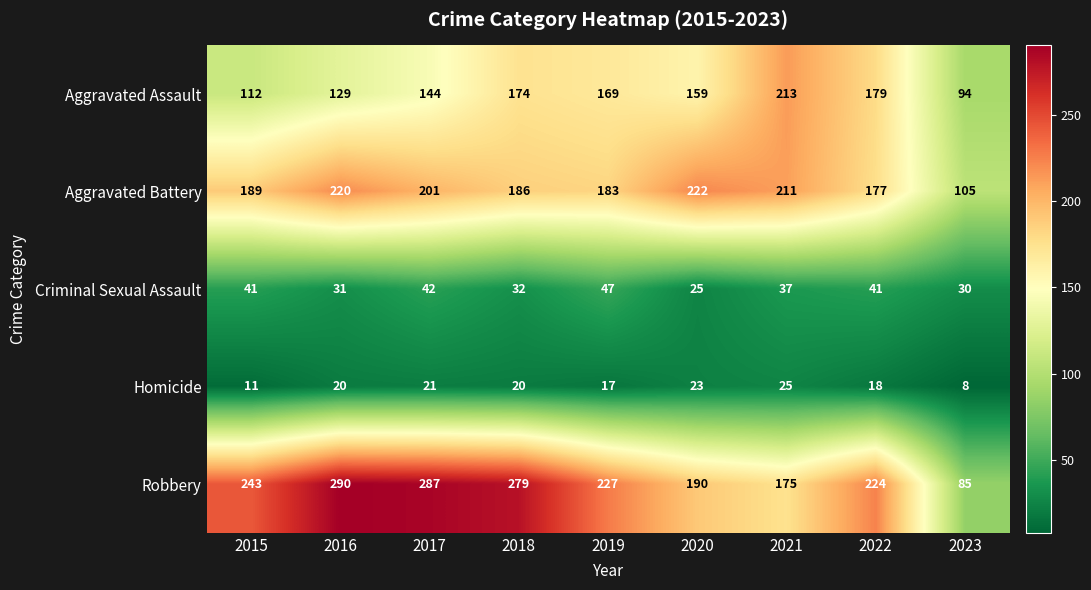

The value of Homicide at 2022 is 29. True or false?

False